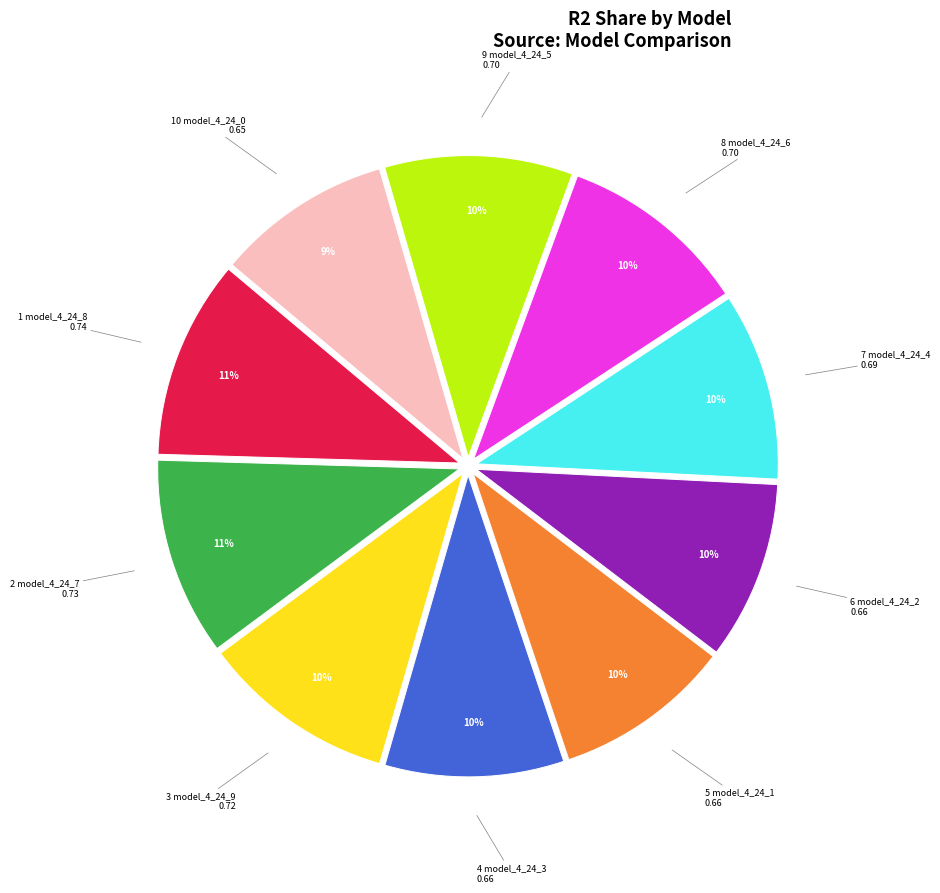

To the nearest percent, what is the average slice percentage?

10%